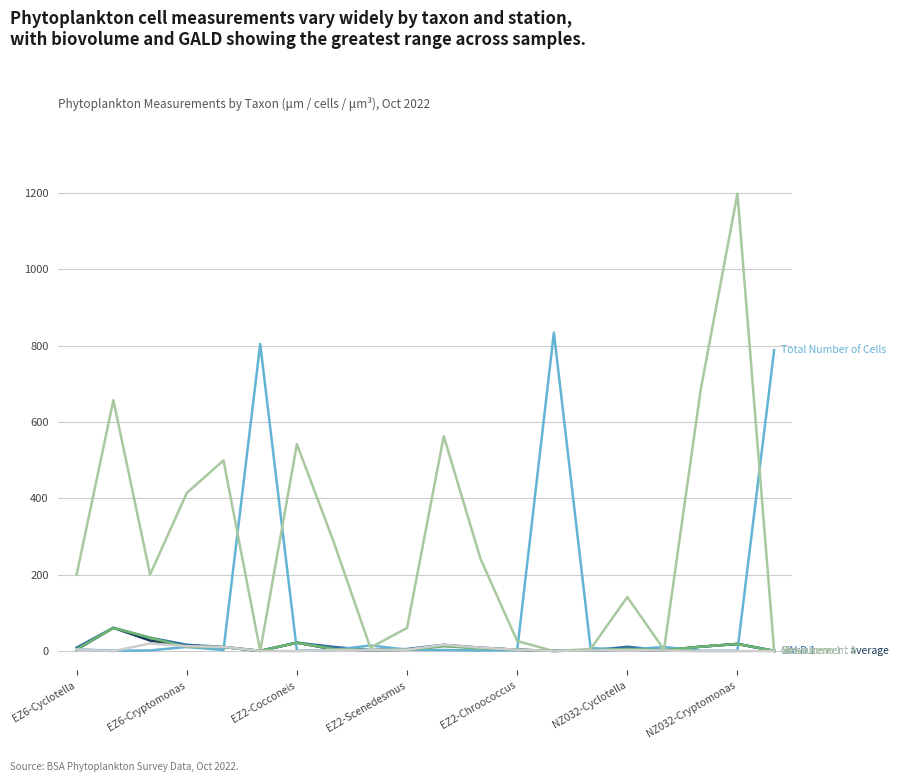

What is the greatest value displayed?

1197.4